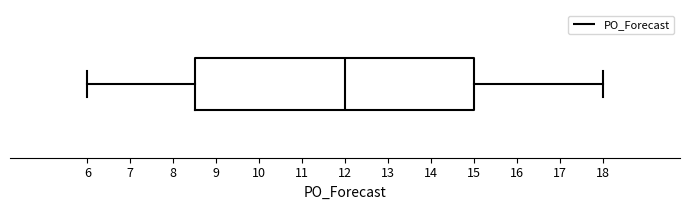

Where is the right edge of the box on the x-axis? The values are not printed on the chart, so give them approximately, as read against the axis.

15.0